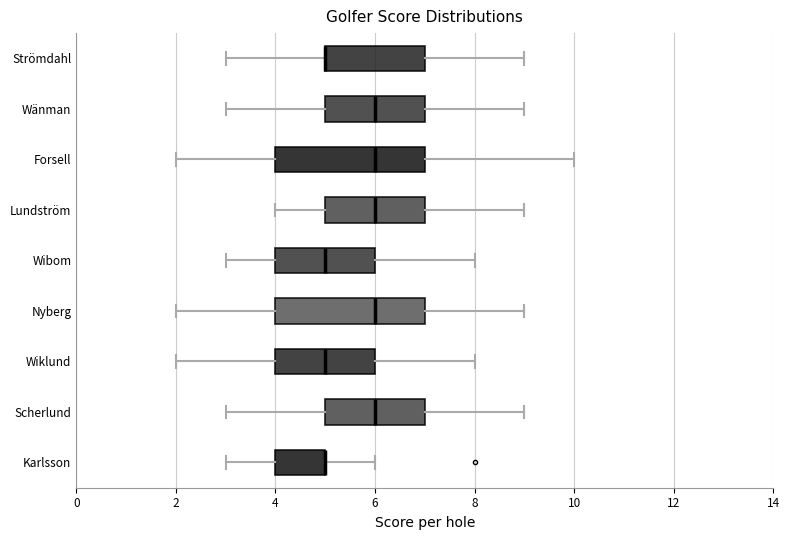

Where does the right whisker of the box for Strömdahl end on the x-axis? The values are not printed on the chart, so give them approximately, as read against the axis.

9